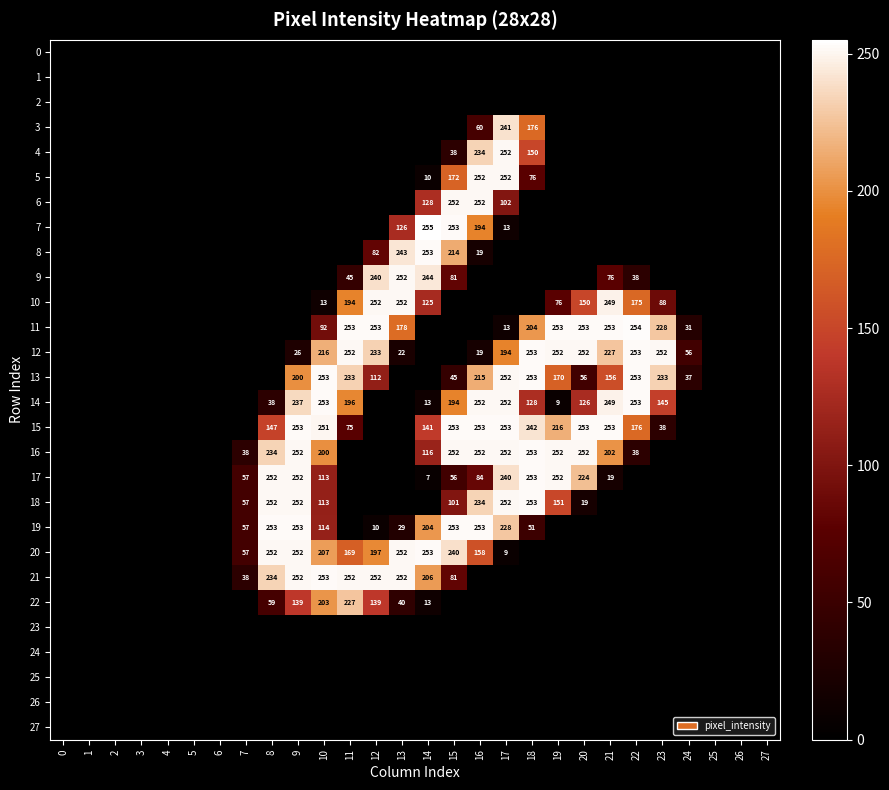

Count the number of categories in the chart.

28